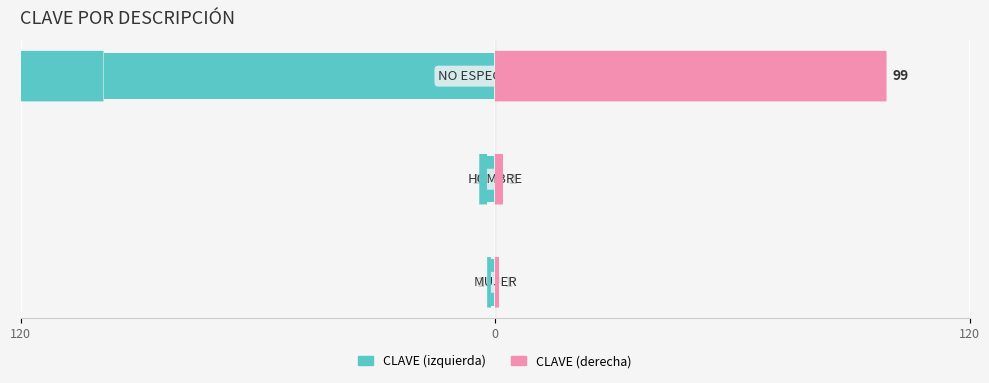

Reading left to right, list all the values displayed in this chart.

CLAVE (izquierda): -1	-2	-99
CLAVE (derecha): 1	2	99